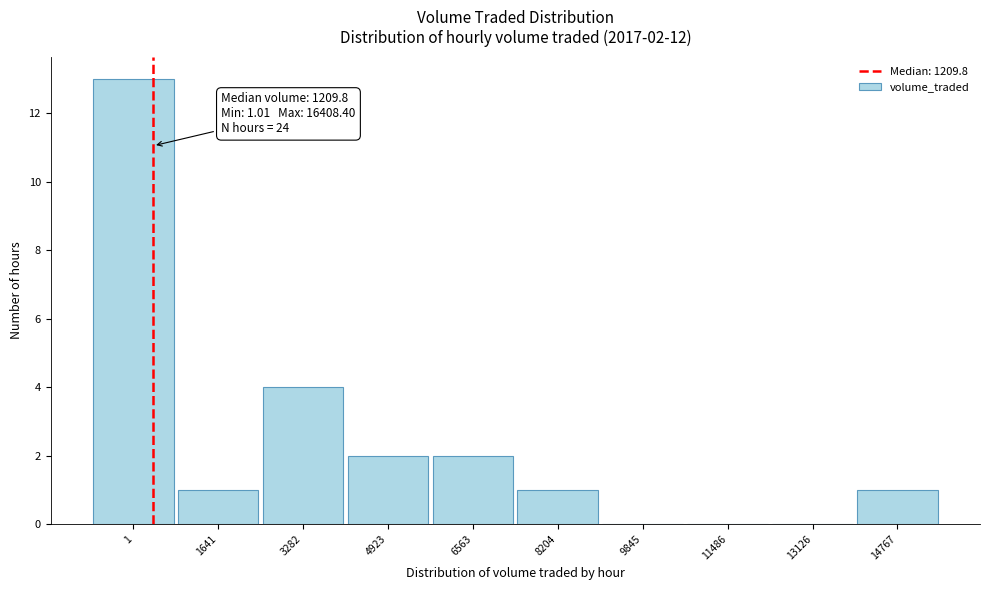

Reading right to left, what are all the values shown in this chart?

14767=1	13126=0	11486=0	9845=0	8204=1	6563=2	4923=2	3282=4	1641=1	1=13